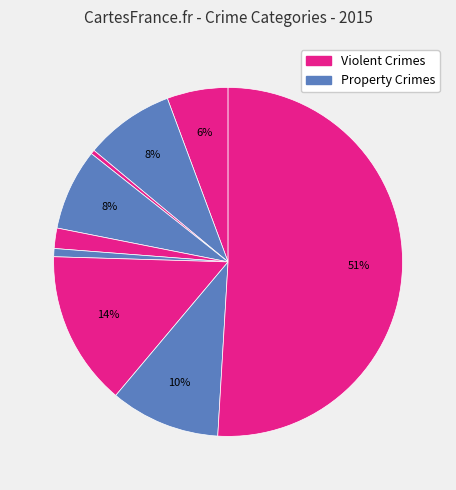

Count the number of slices in the pie.

9